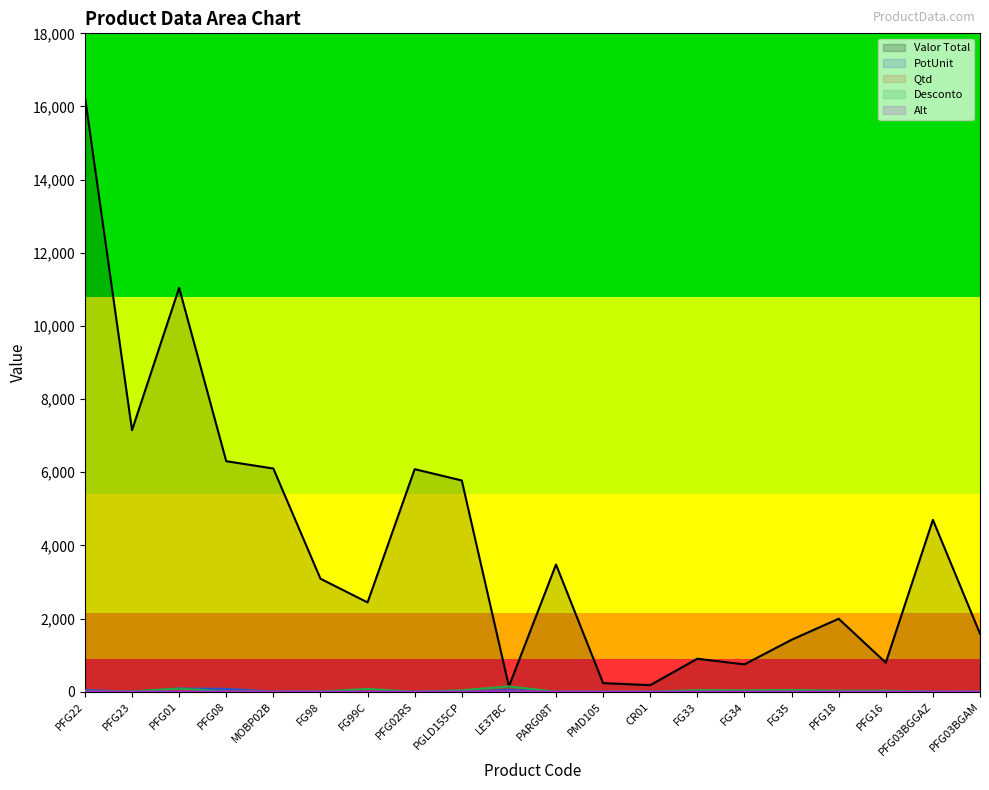

What is the value of the Qtd point at the 3rd from the left?

1.0